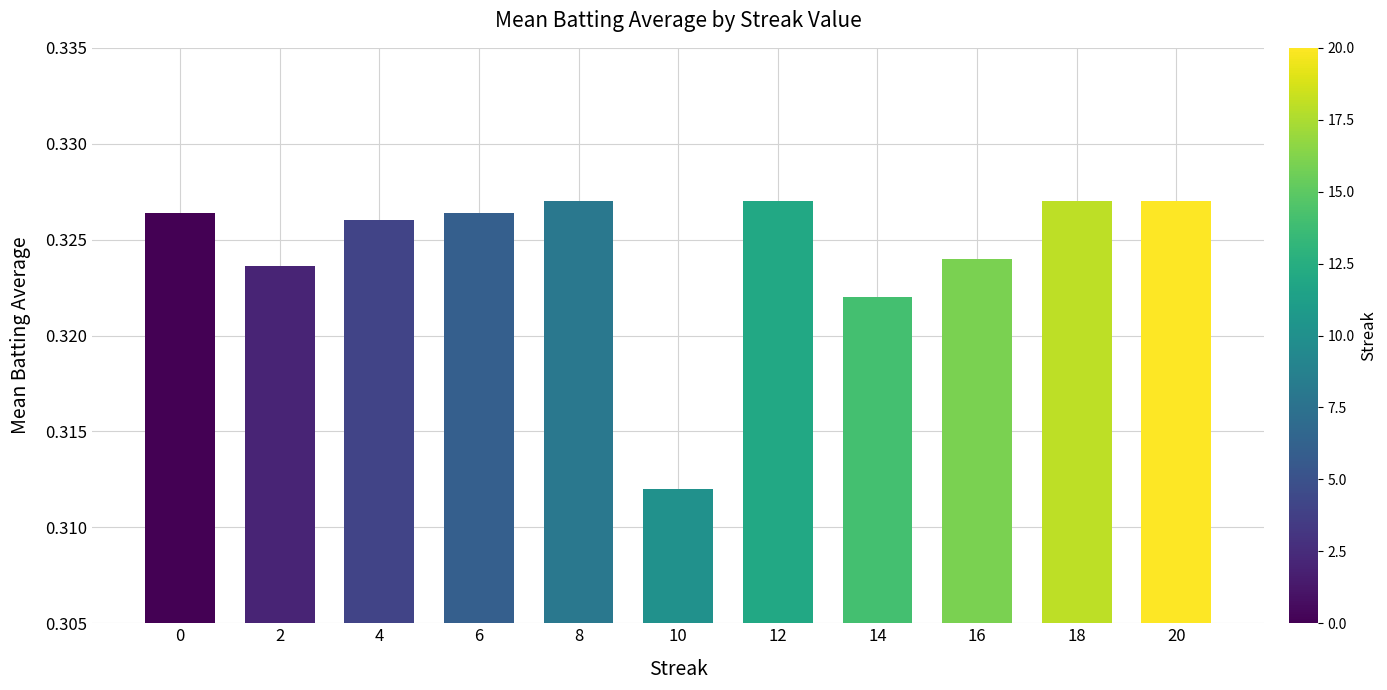

What is the sum of all values?

3.6